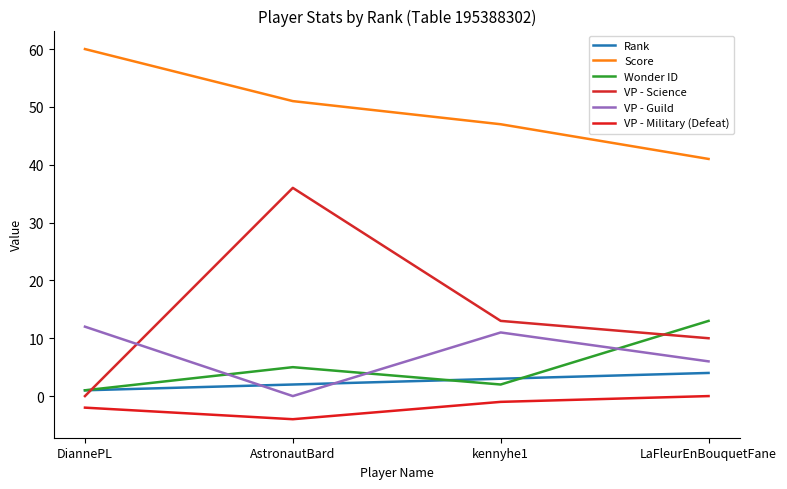

Is this an area chart (filled region under the line)?

No